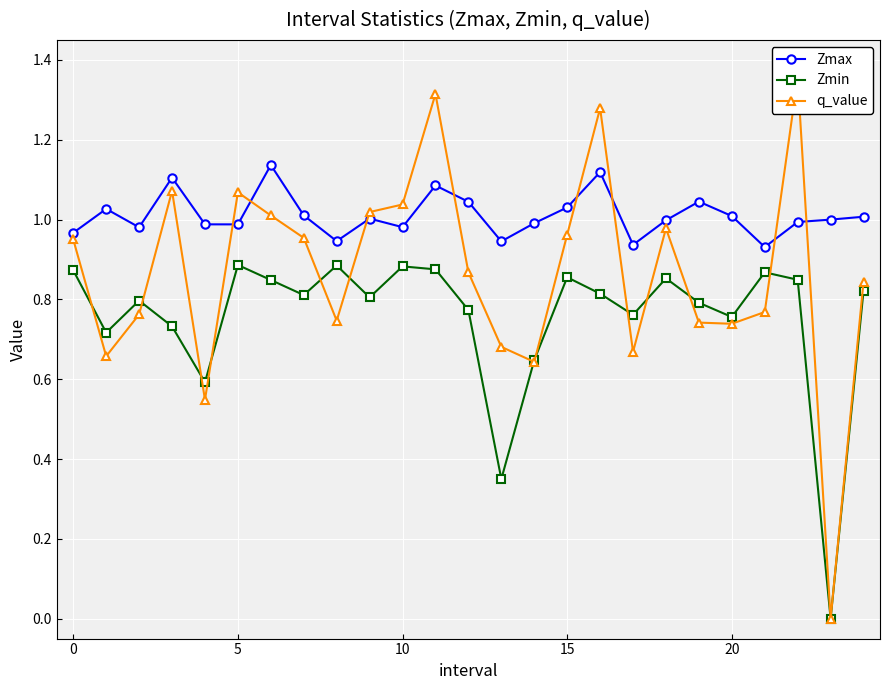

What is the sum of all q_value values?

21.7